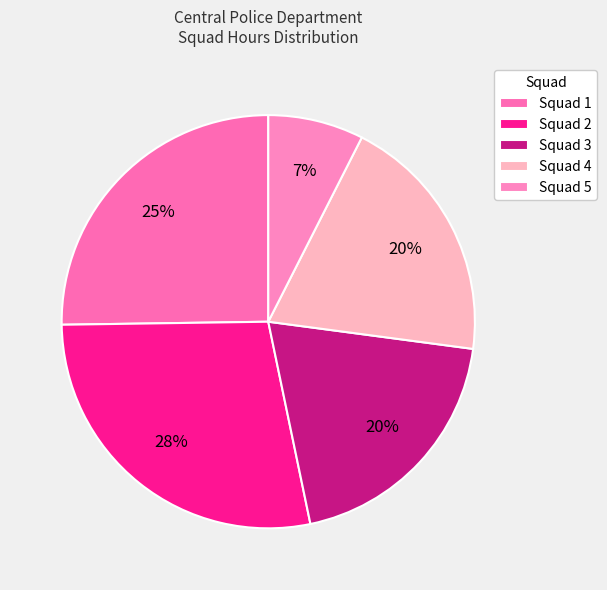

Combined, do Squad 2 and Squad 5 account for over 50%?

No